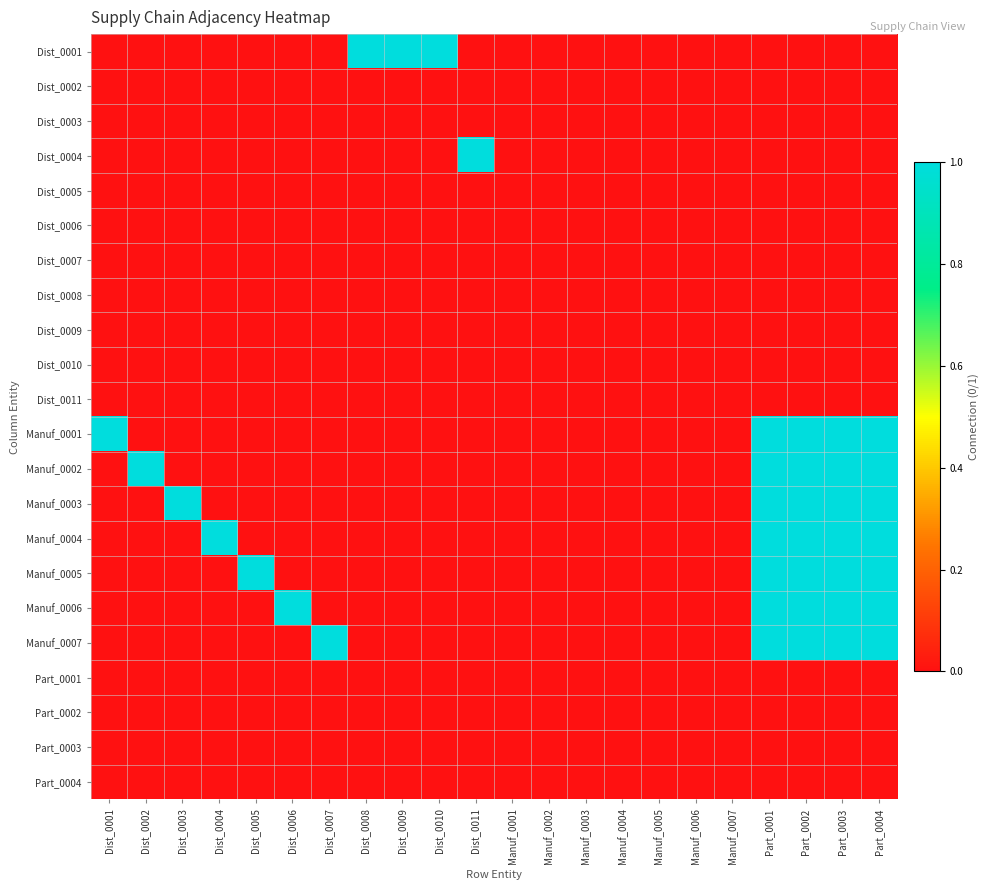

At Manuf_0002, list the series in order from largest to smallest.

Dist_0001, Dist_0002, Dist_0003, Dist_0004, Dist_0005, Dist_0006, Dist_0007, Dist_0008, Dist_0009, Dist_0010, Dist_0011, Manuf_0001, Manuf_0002, Manuf_0003, Manuf_0004, Manuf_0005, Manuf_0006, Manuf_0007, Part_0001, Part_0002, Part_0003, Part_0004